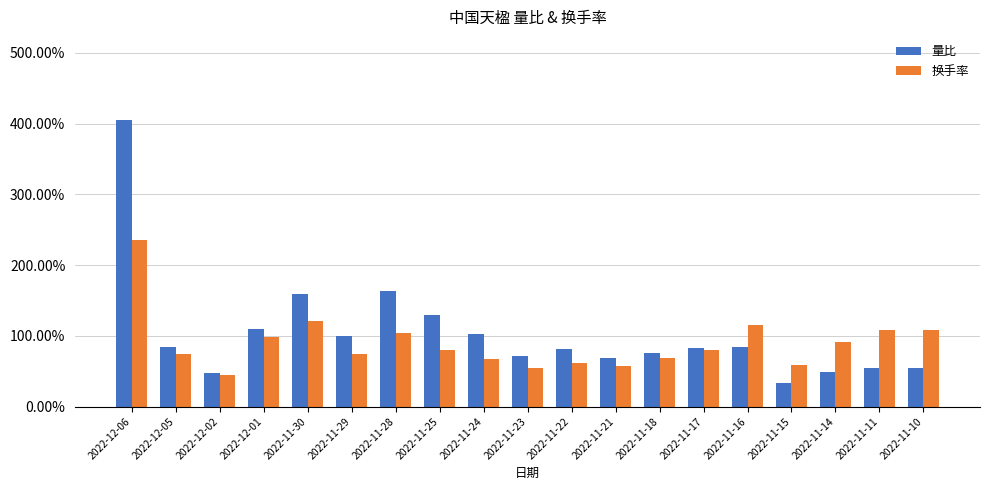

Which series has the largest total across all categories?

量比